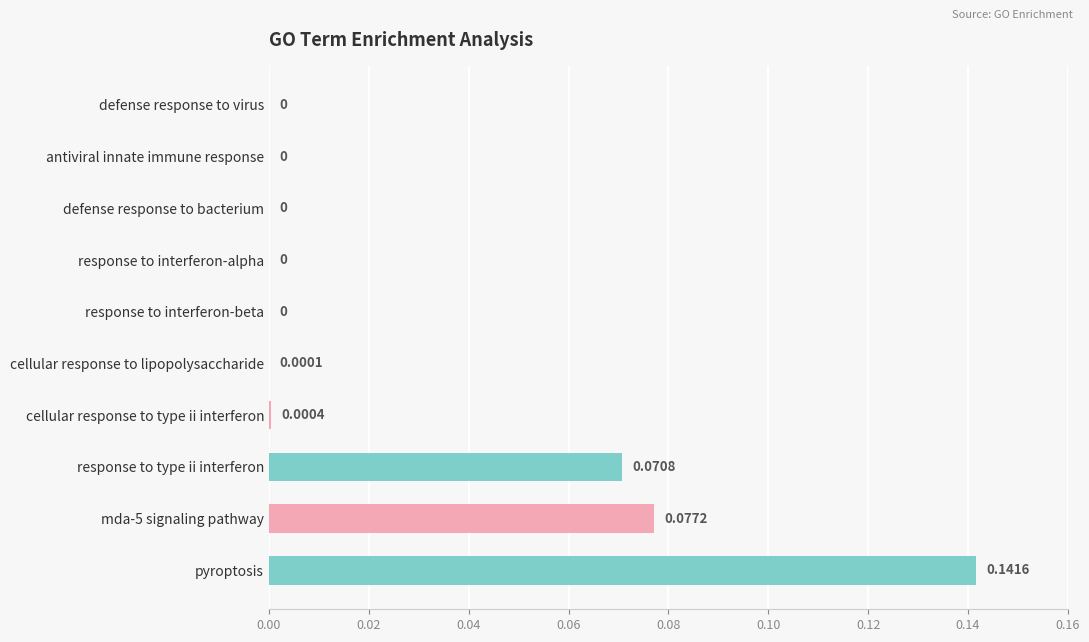

At which category does the chart reach its peak across all series?

pyroptosis